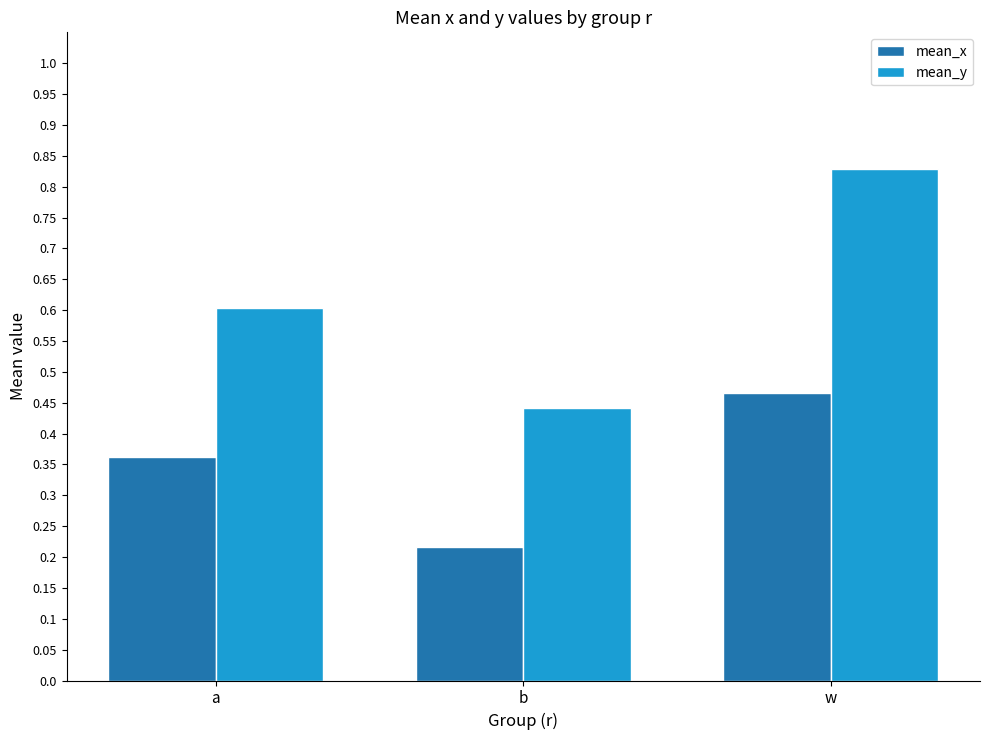

What is the sum of the mean_x values at w and b?

0.7